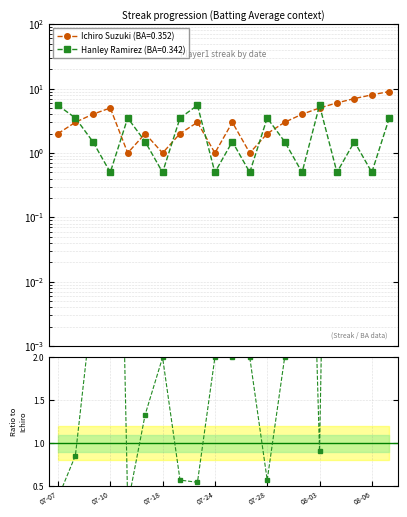

Reading left to right, what are all the values shown in this chart?

0.4	0.9	2.7	10.0	0.3	1.3	2.0	0.6	0.5	2.0	2.0	2.0	0.6	2.0	8.0	0.9	12.0	4.7	16.0	2.6